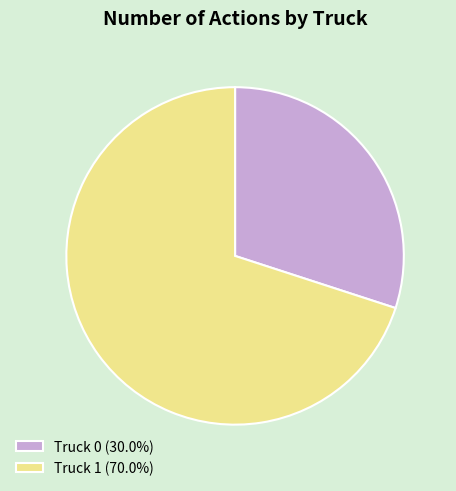

Is there any slice that represents more than half of the pie?

Yes